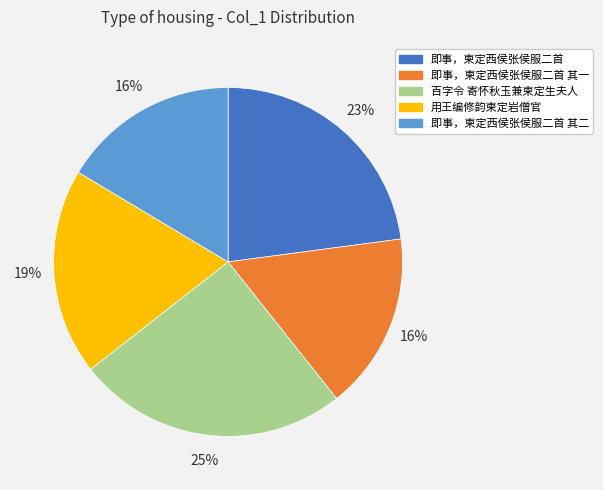

To the nearest percent, what is the difference between the largest and smallest slice percentages?

9%